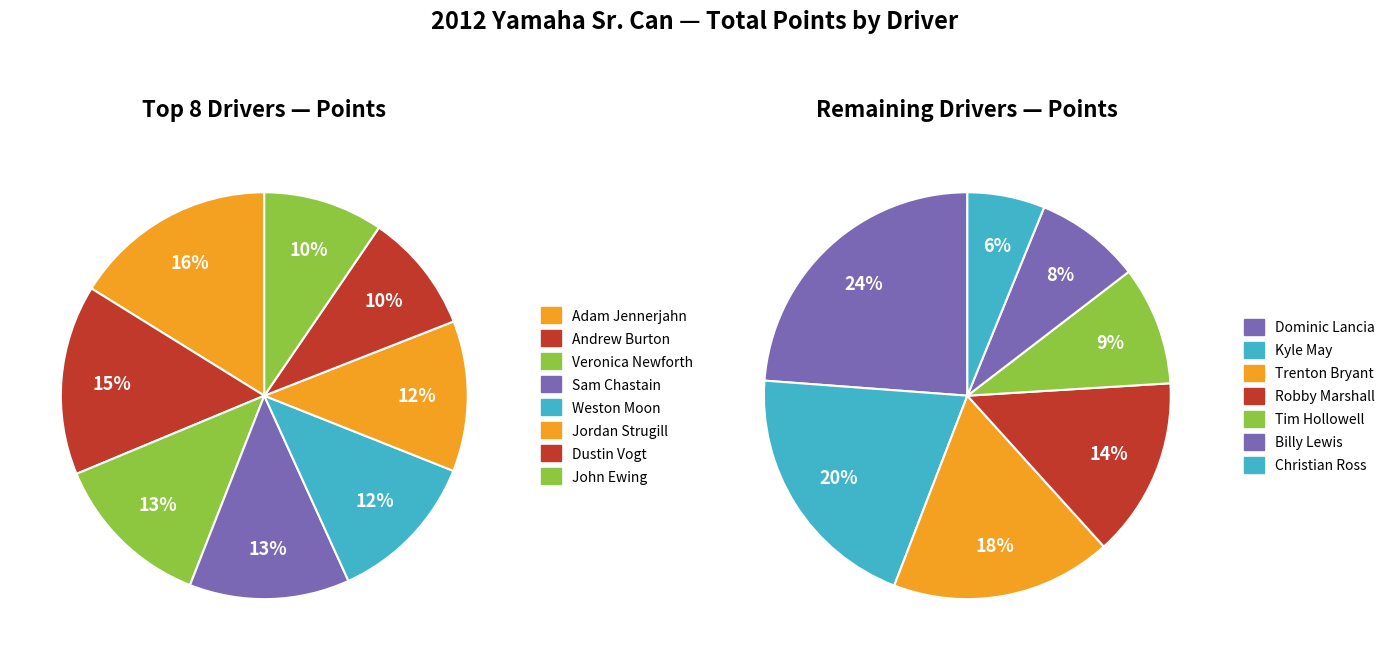

Which category has the biggest portion of the pie?

Adam Jennerjahn